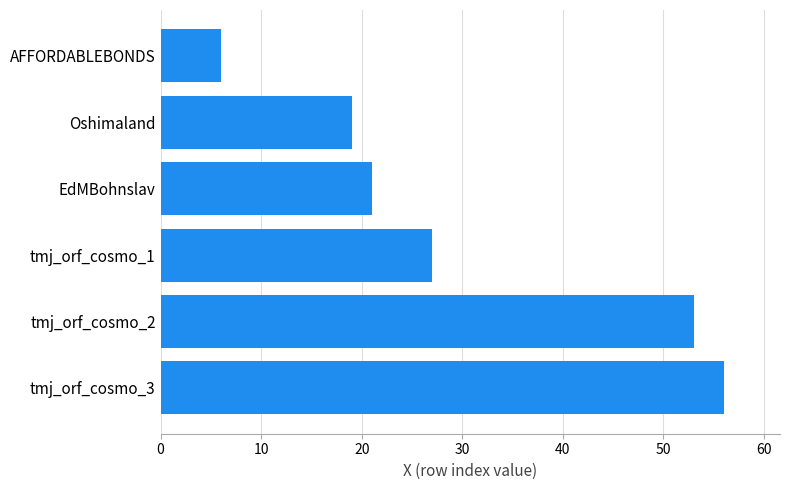

List the labels in order of value, smallest first.

AFFORDABLEBONDS, Oshimaland, EdMBohnslav, tmj_orf_cosmo_1, tmj_orf_cosmo_2, tmj_orf_cosmo_3